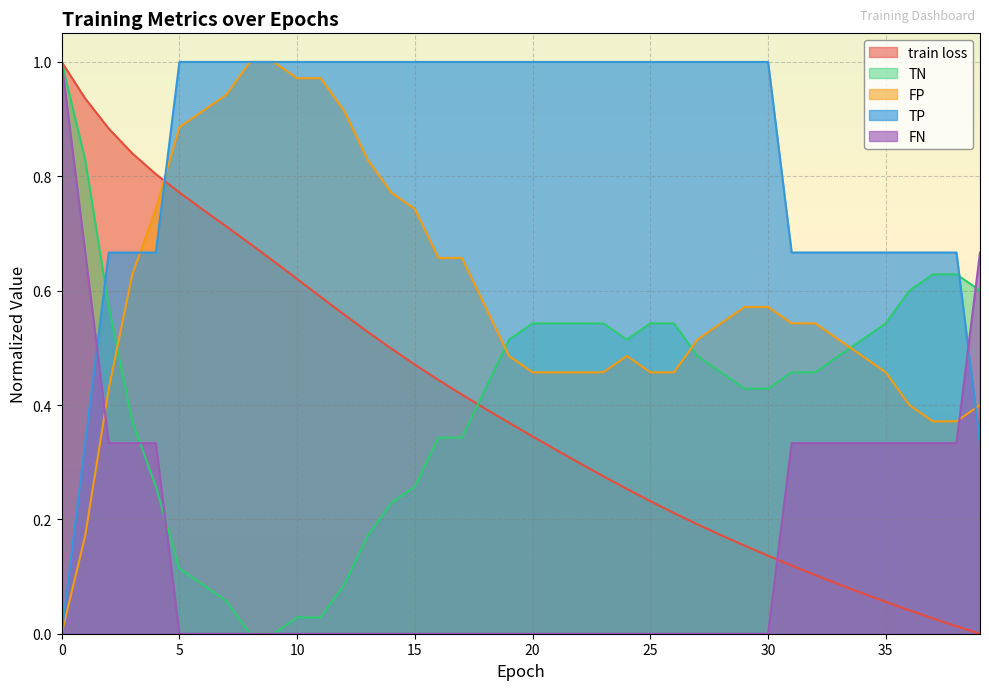

True or false: FN and TP intersect in this chart.

True